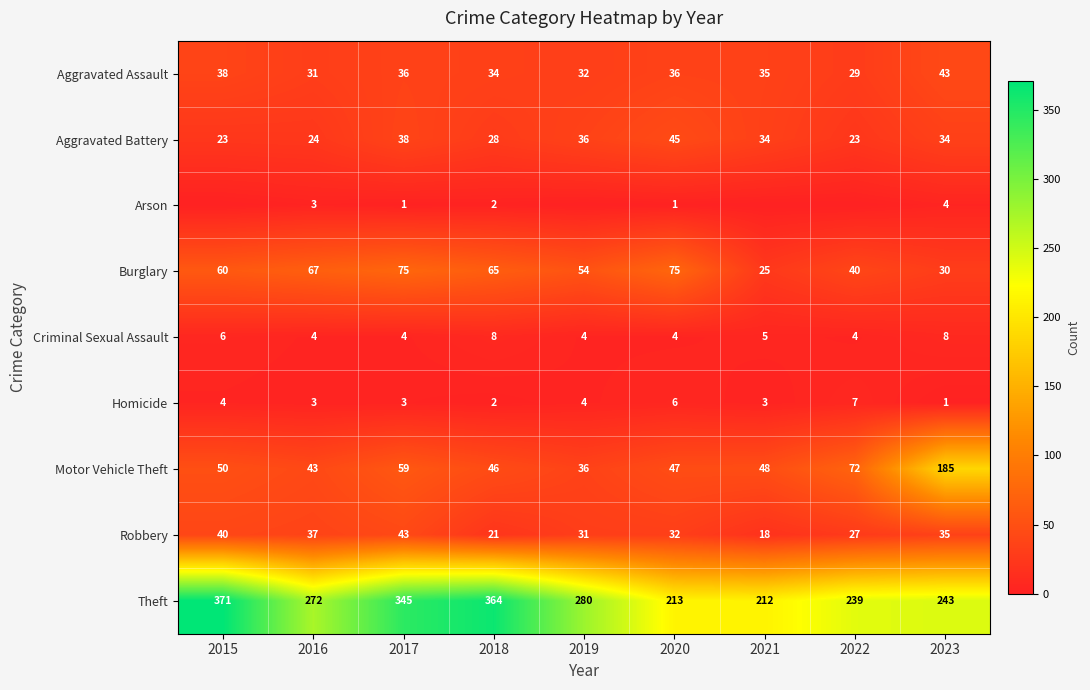

The value of Theft at 2021 is 93. True or false?

False